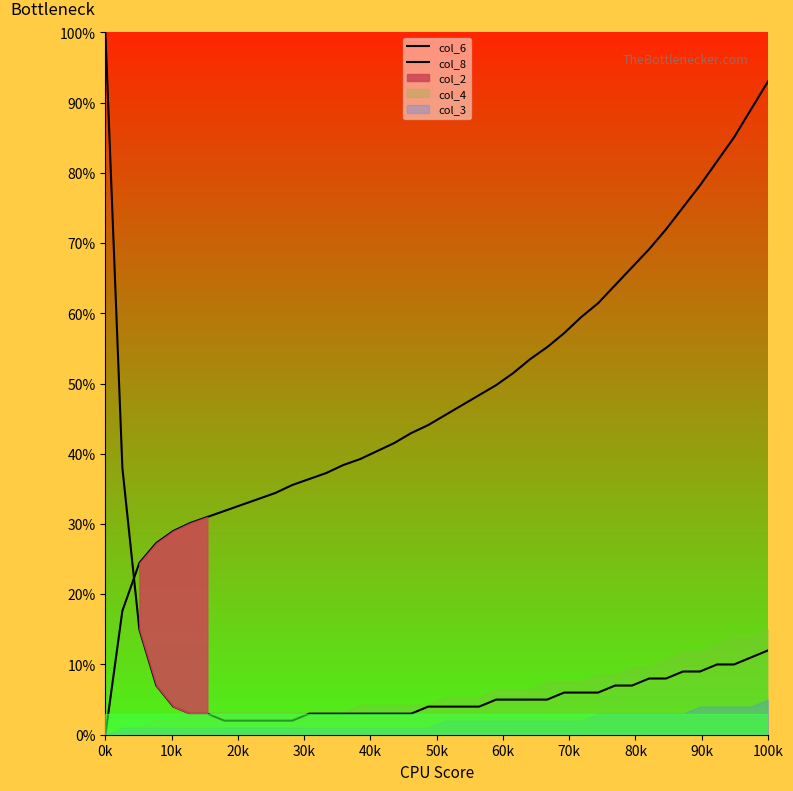

After their last crossing, which series has the higher values: col_6 or col_8?

col_8